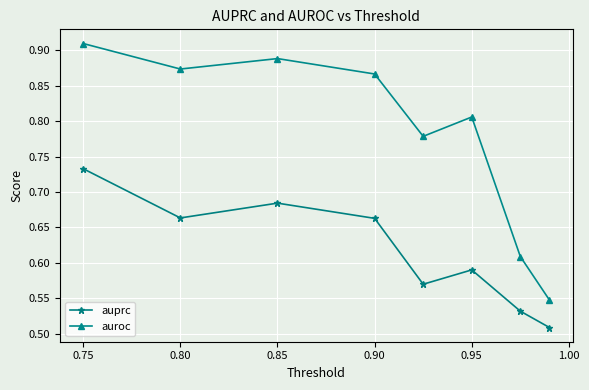

Rank the series by their maximum value, from lowest to highest.

auprc, auroc